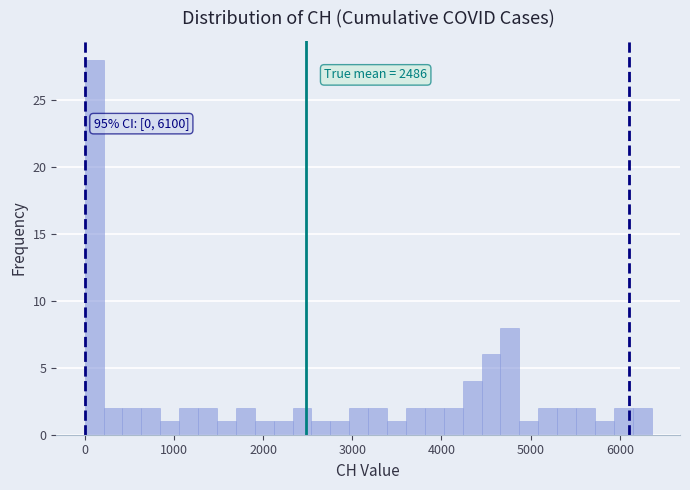

Around what value on the x-axis is the tallest bar? Give the approximate position of its centre, as read against the axis.

100